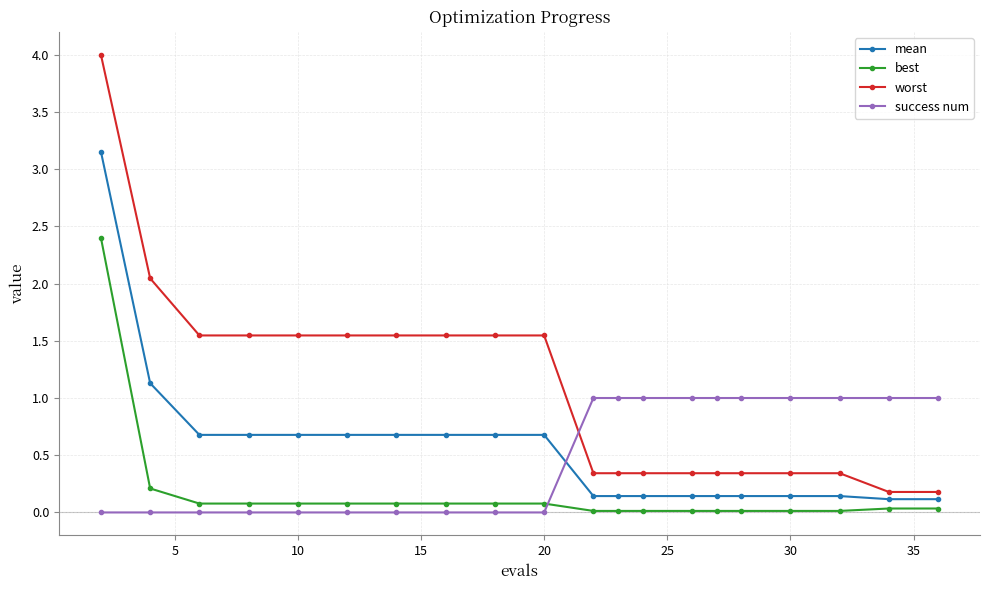

Which series has the largest range (max minus min)?

worst